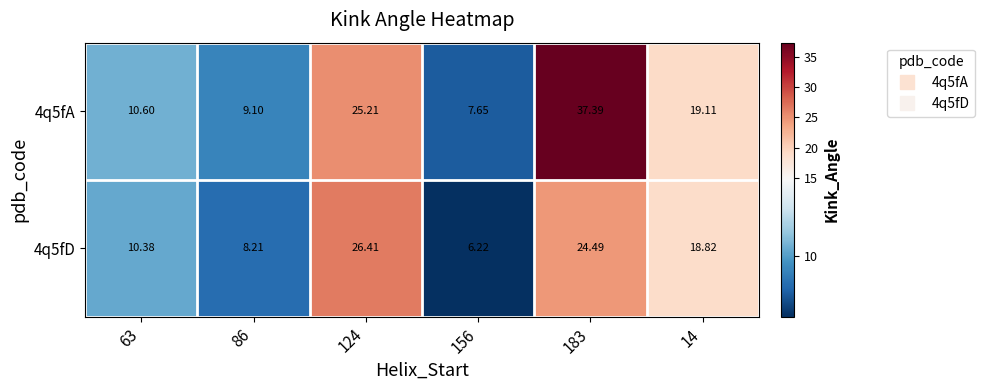

Is the value of 4q5fA at 14 greater than the value of 4q5fD at 86?

Yes